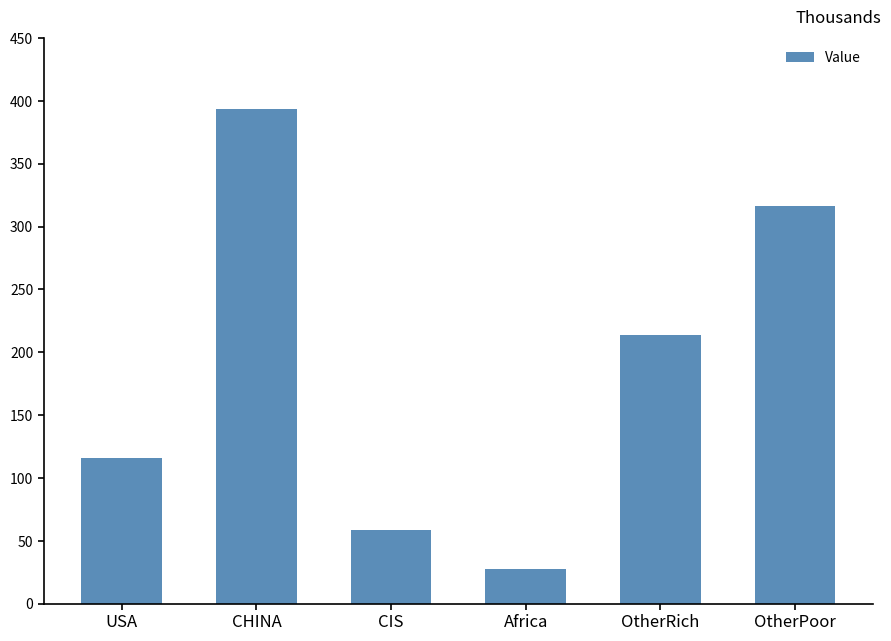

Does the chart contain any negative values?

No